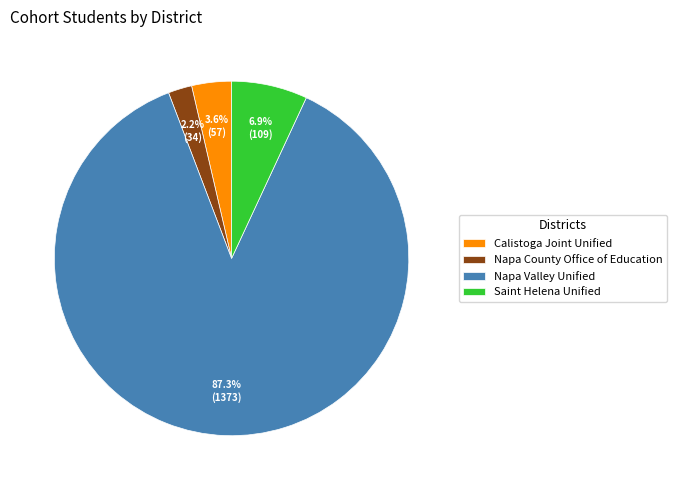

What portion of the pie excludes Napa Valley Unified?

12.7%